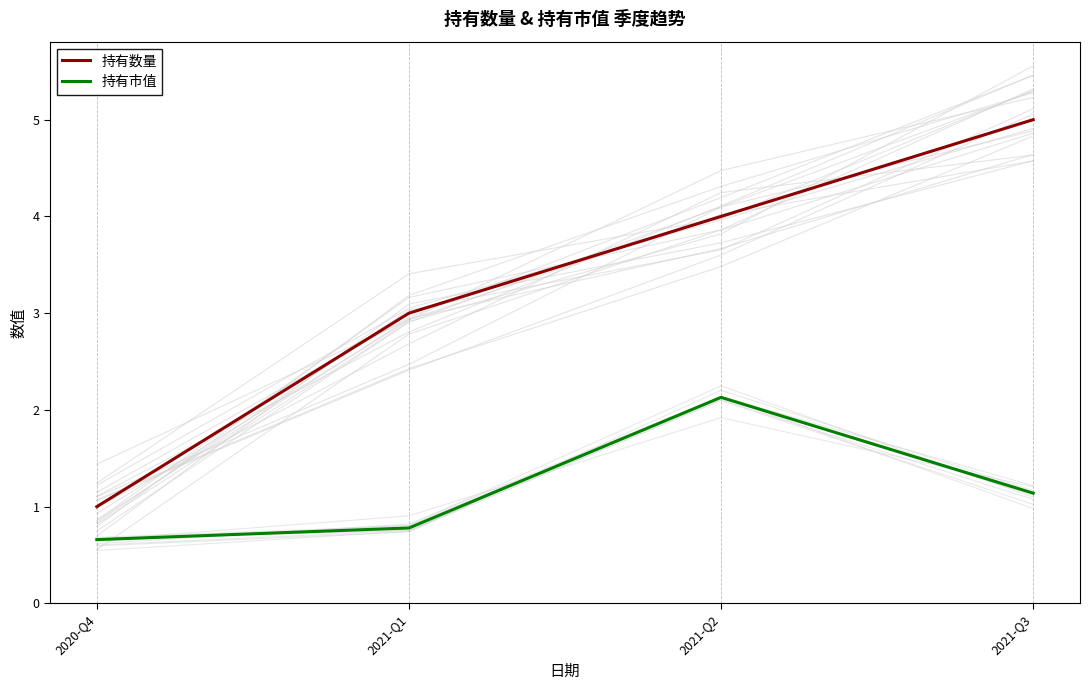

What is the sum of the 持有数量 values at 2021-Q1 and 2020-Q4?

4.0